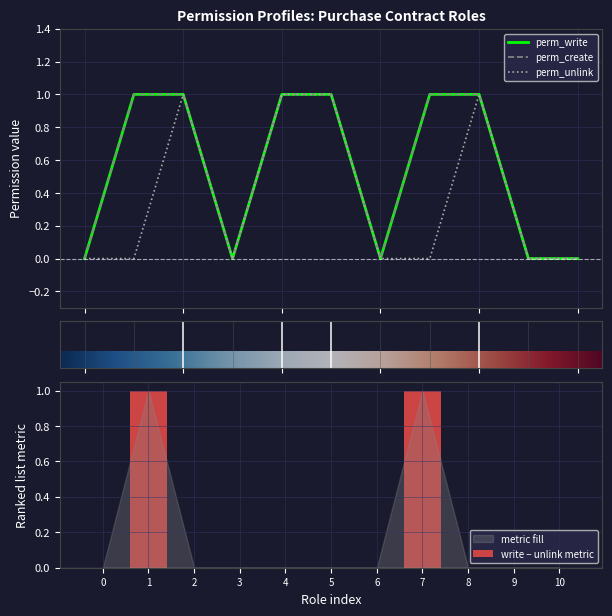

Which series has the widest spread of values?

perm_write